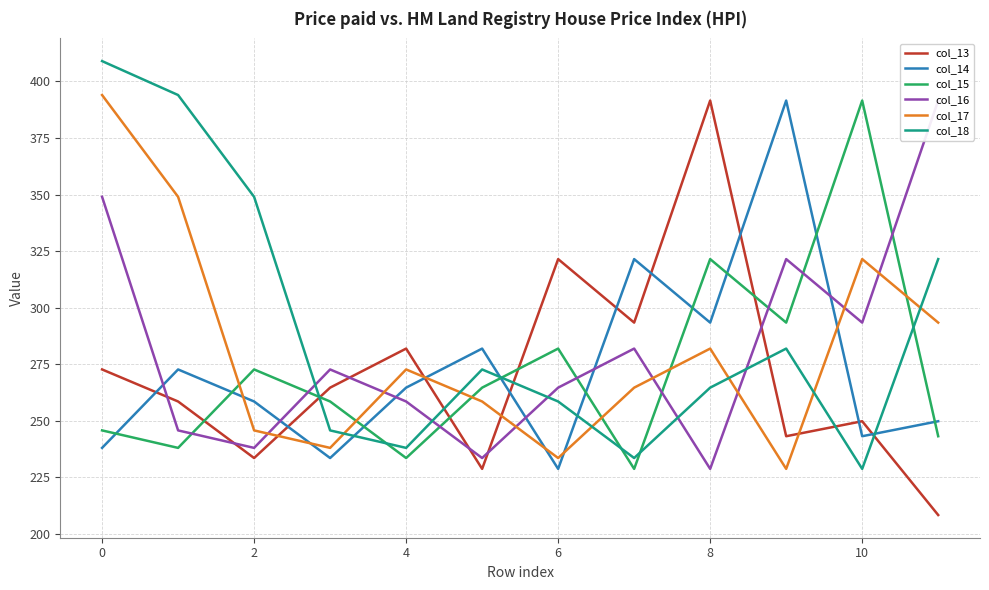

How many categories are shown in the chart?

12